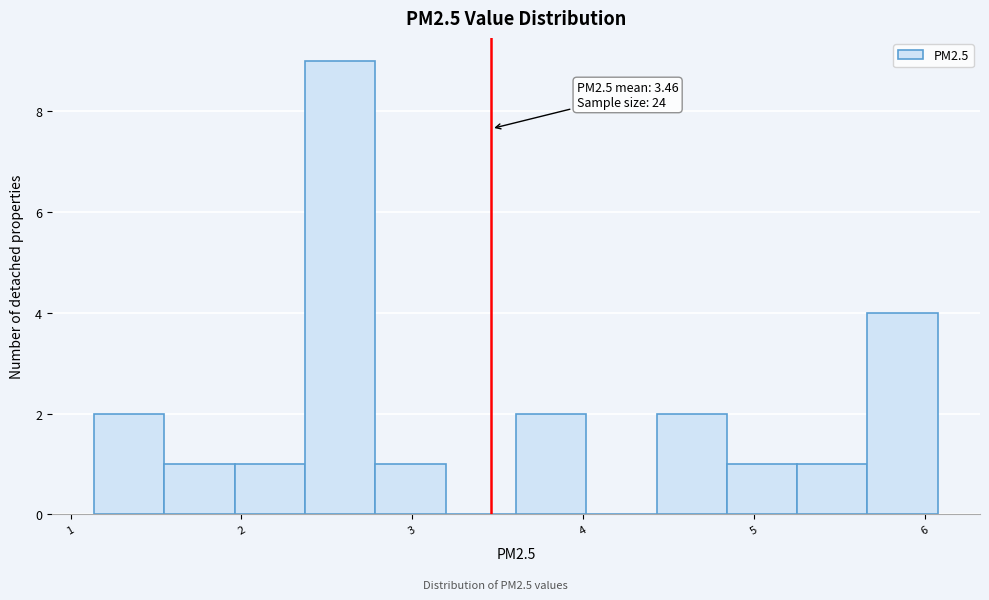

Which range on the x-axis has the tallest bar?

2.4 to 2.8